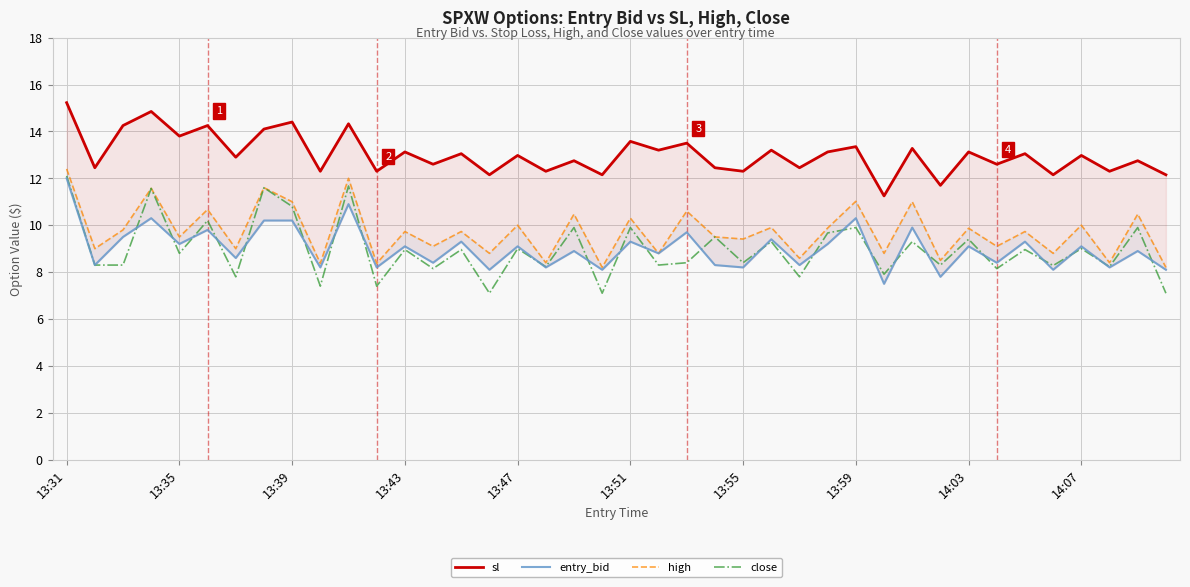

Which category has the highest value in the close series?

13:31